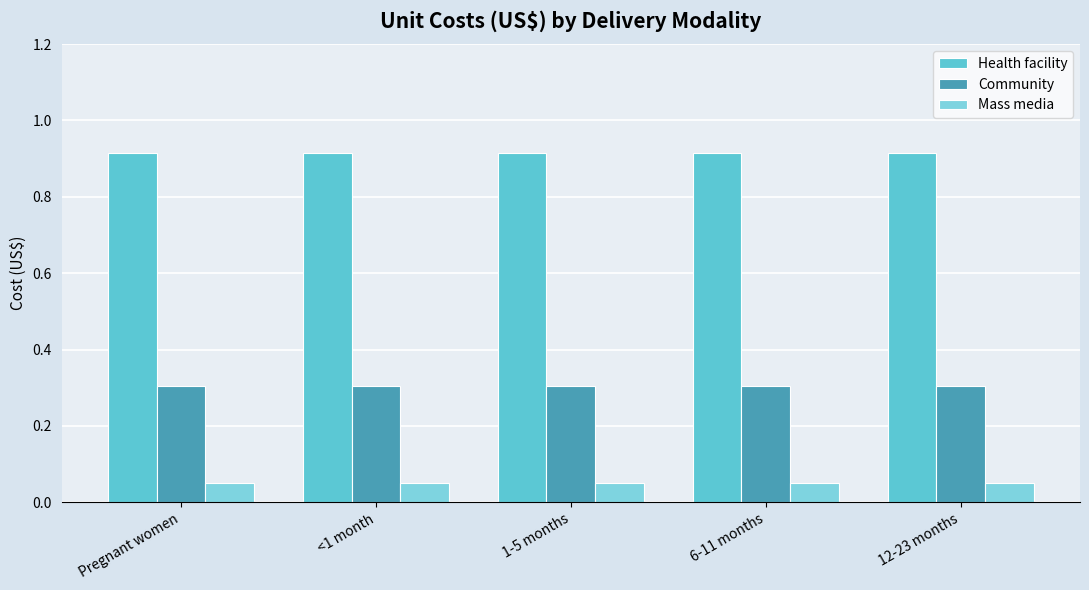

Rank the categories by Community value from highest to lowest.

Pregnant women, <1 month, 1-5 months, 6-11 months, 12-23 months